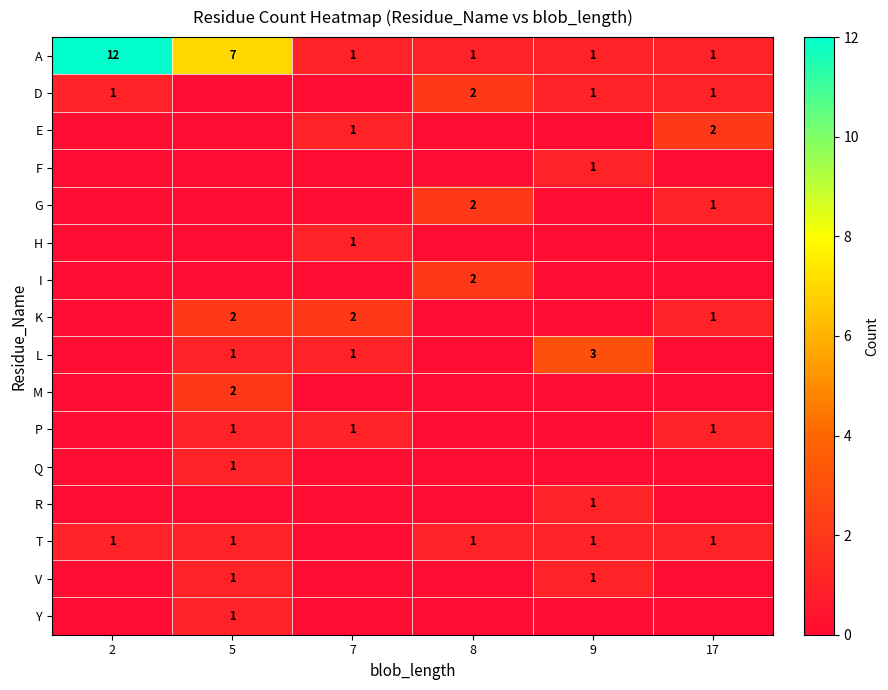

The P series shows 1 at 5. True or false?

True